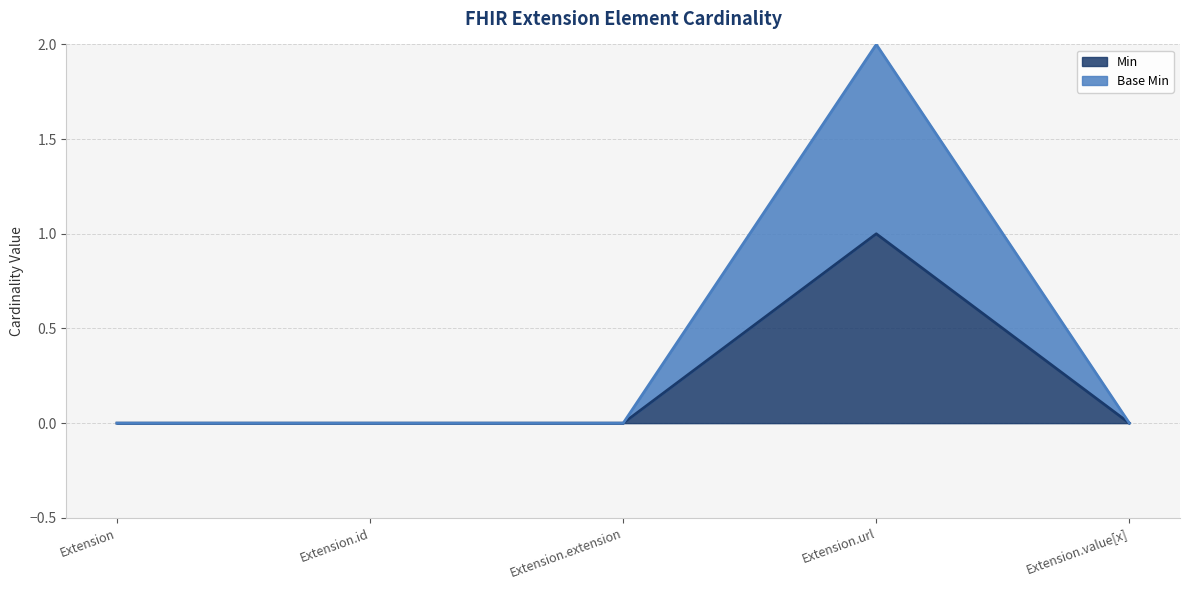

Is it true that Min equals 0 at Extension?

True